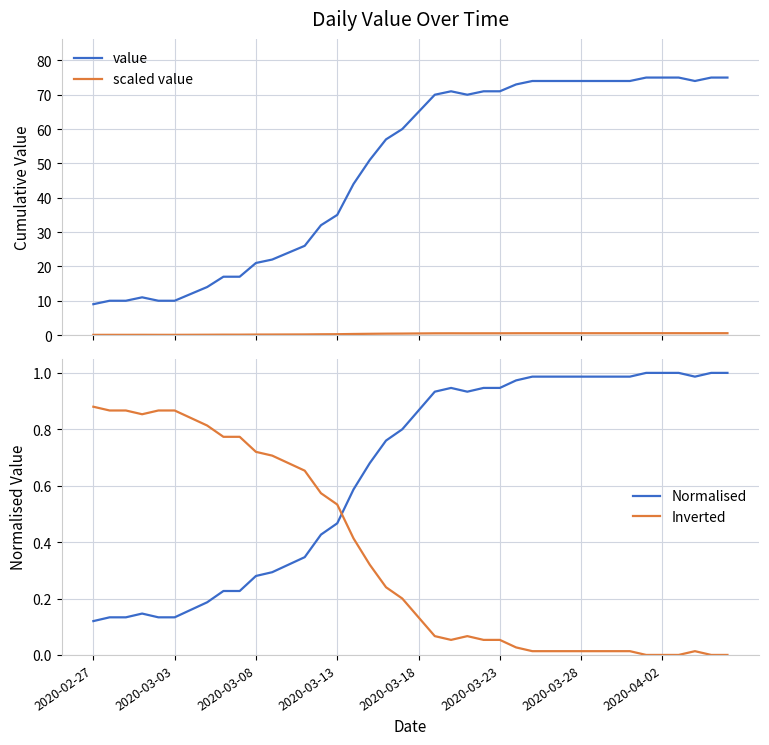

Which series has the largest range (max minus min)?

value